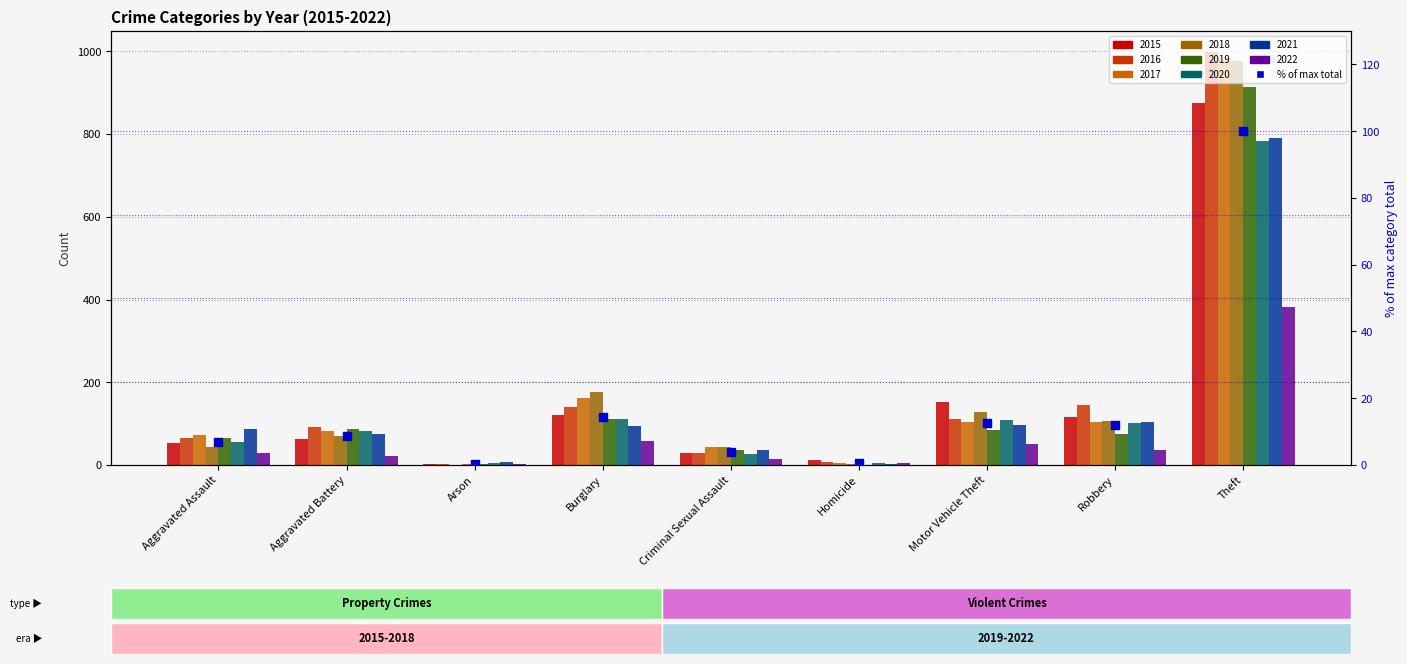

Between Robbery and Arson, which is larger?

Robbery